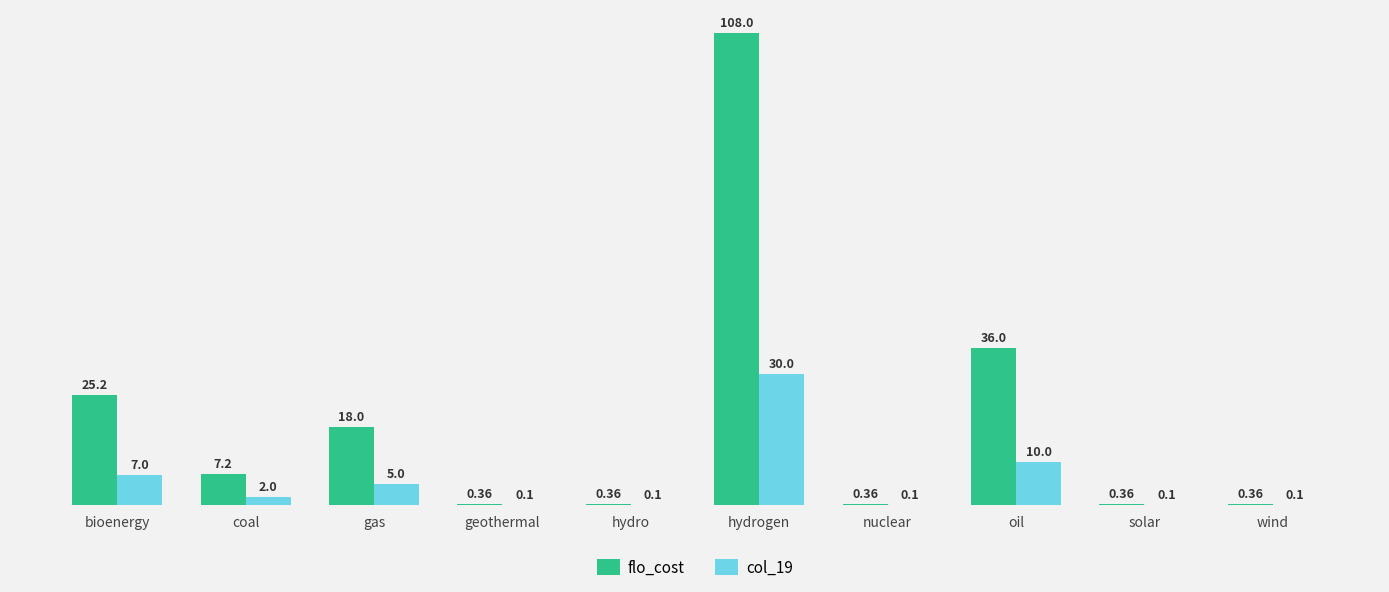

What is the sum of all col_19 values?

54.5